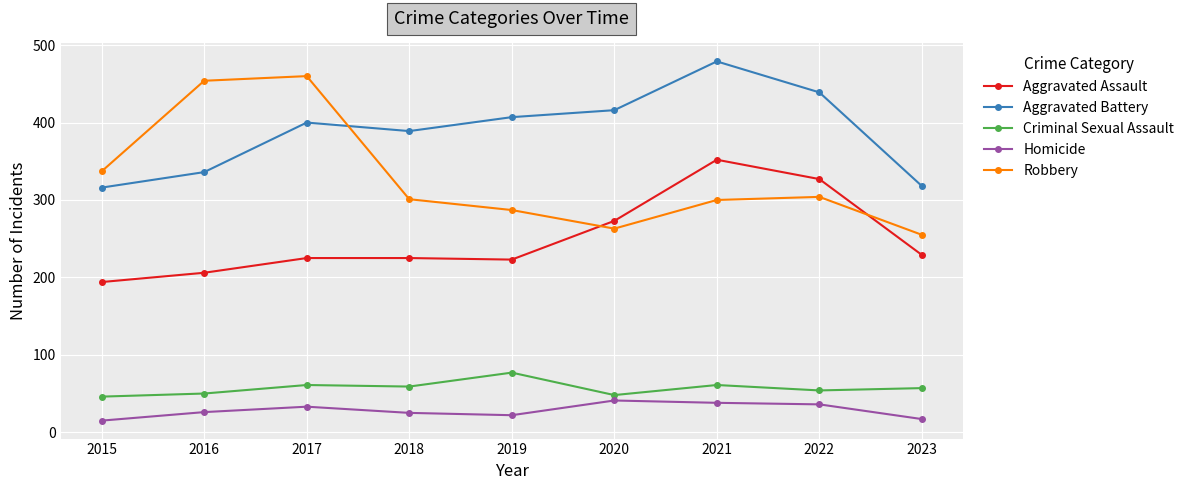

True or false: Homicide and Criminal Sexual Assault cross at least once.

False